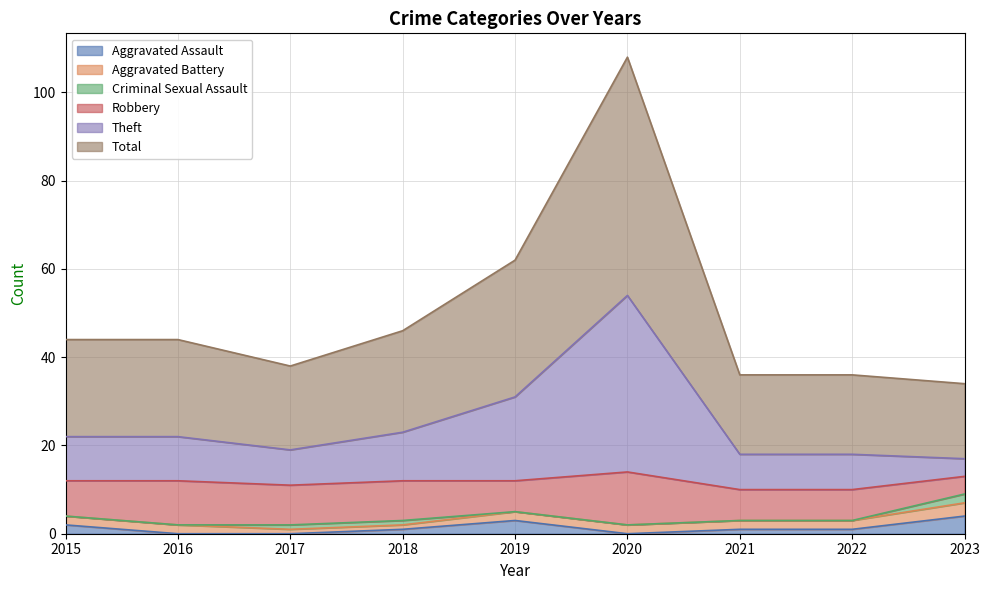

What is the difference between the second highest and second lowest values in the Total series?

26